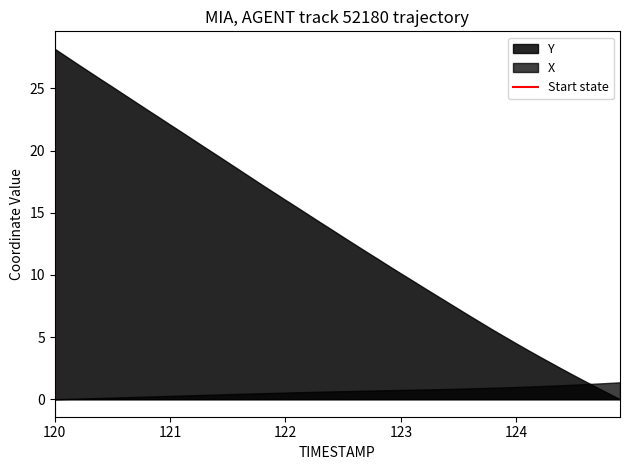

List the series in order of their overall mean, lowest first.

X, Y